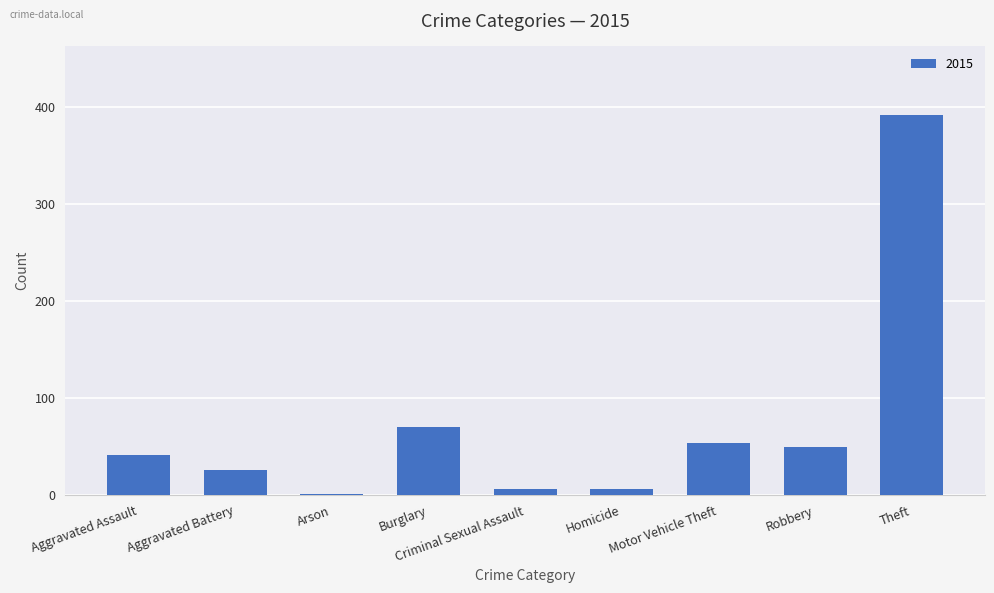

What is the change in value from Aggravated Assault to Aggravated Battery?

-15